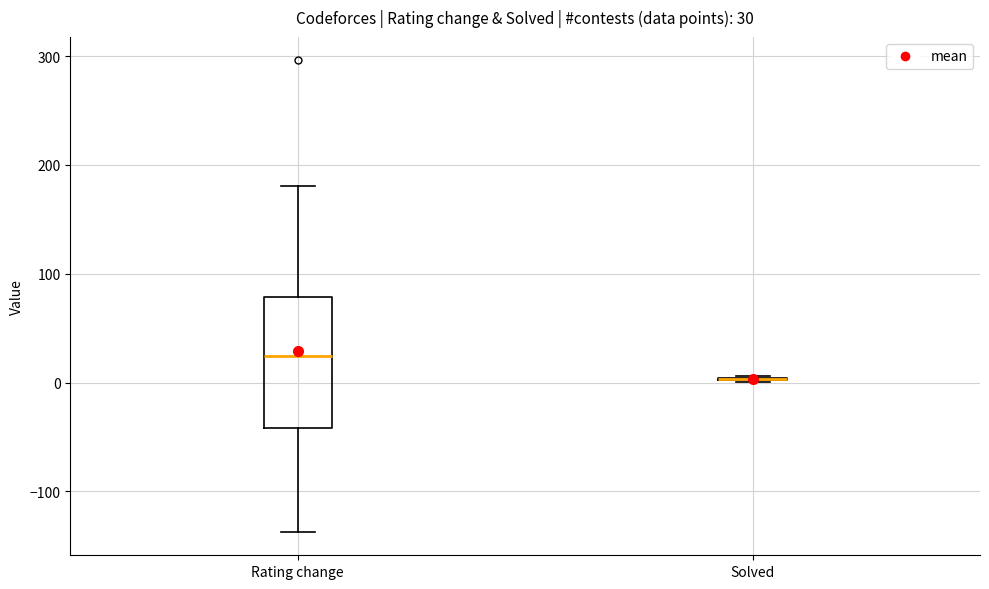

Which box is the tallest, from its lower edge to its upper edge?

Rating change